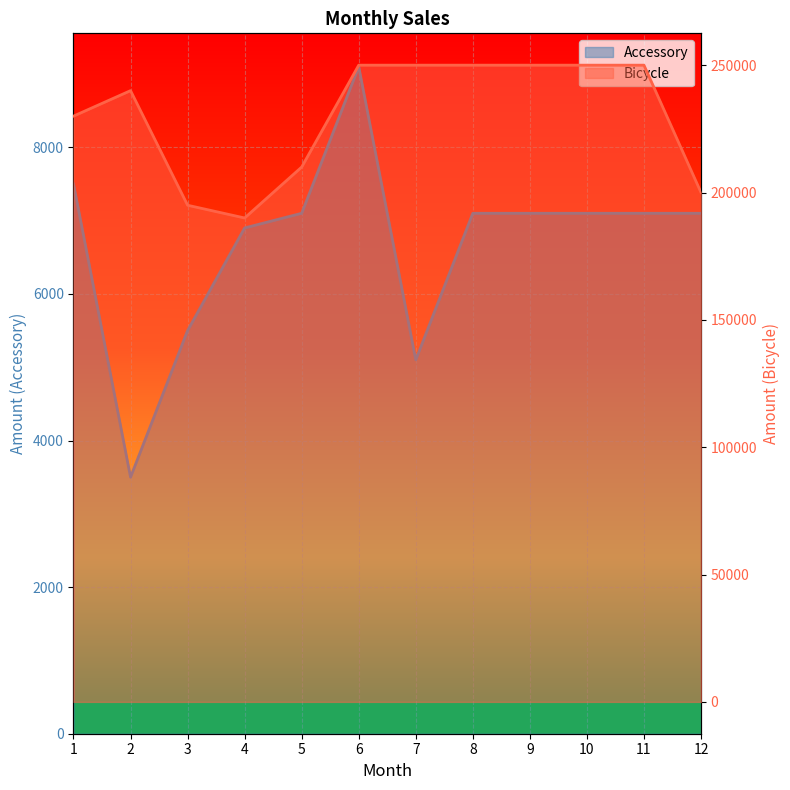

In Accessory, how many points are lower than both neighbors (excluding endpoints)?

2